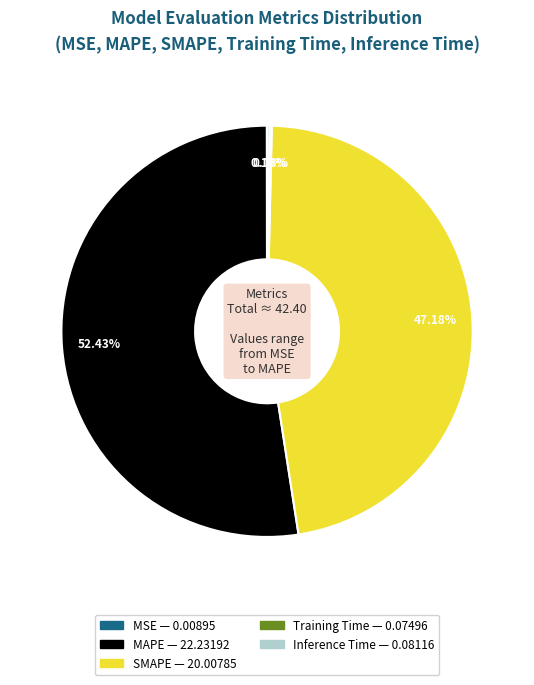

Which category has the biggest portion of the pie?

MAPE